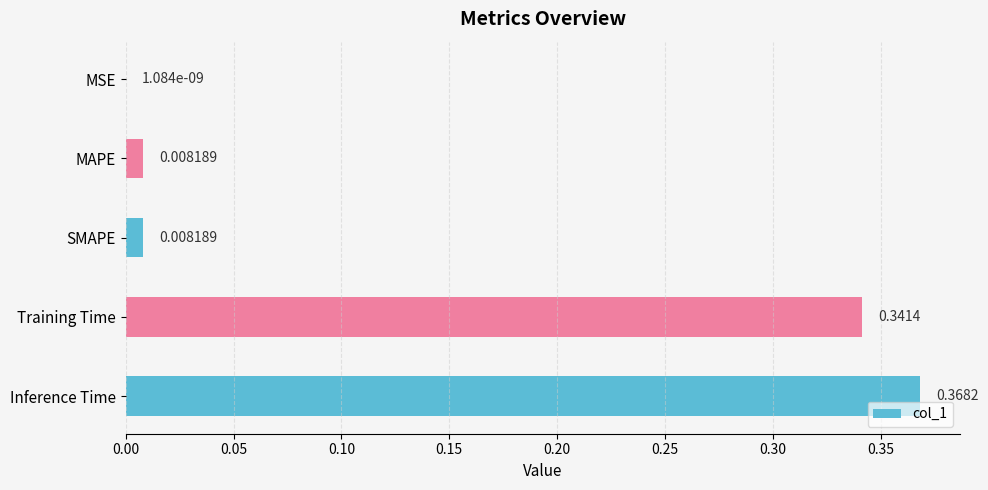

What is the sum of all values?

0.7